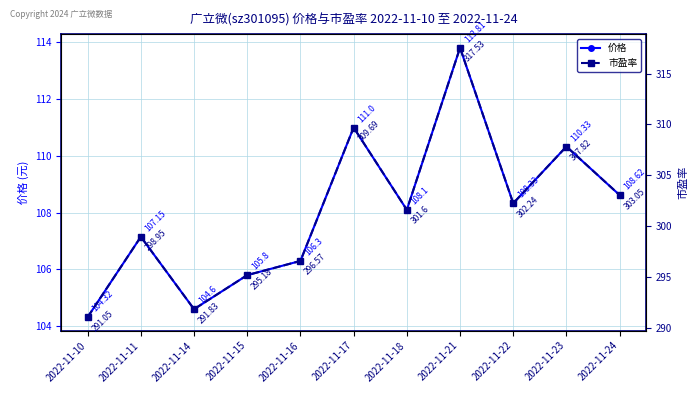

In 市盈率, how many points are lower than both neighbors (excluding endpoints)?

3